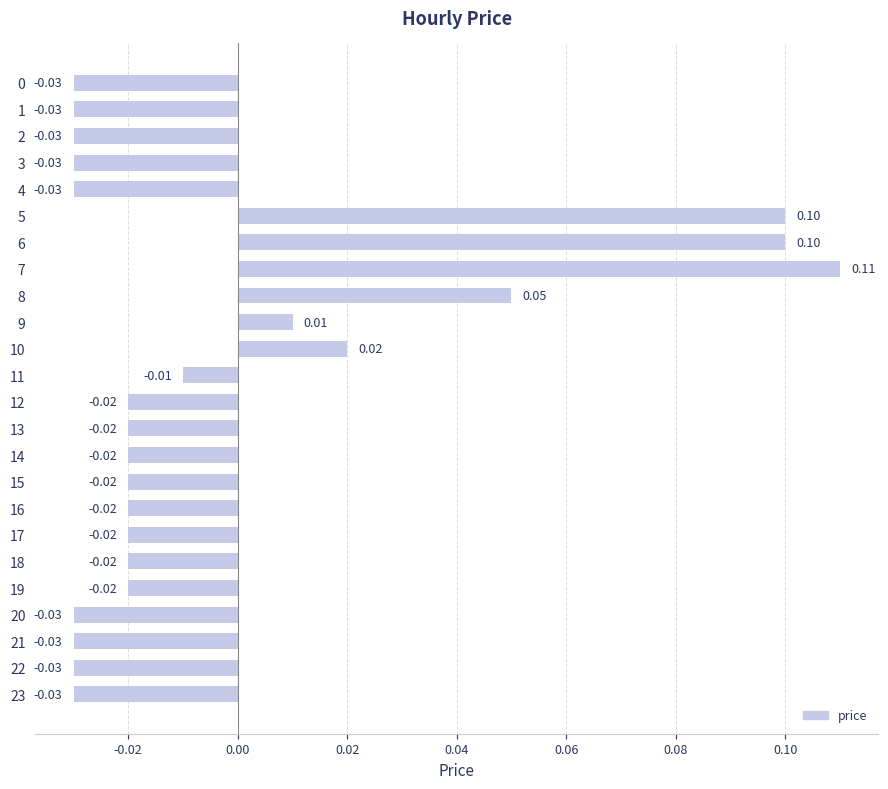

Which has a higher value, 12 or 0?

12